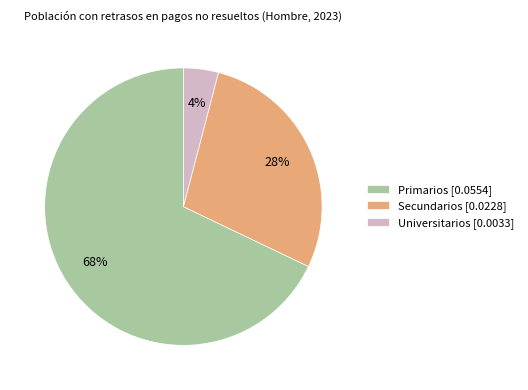

Do Secundarios and Universitarios together represent more than half of the pie?

No